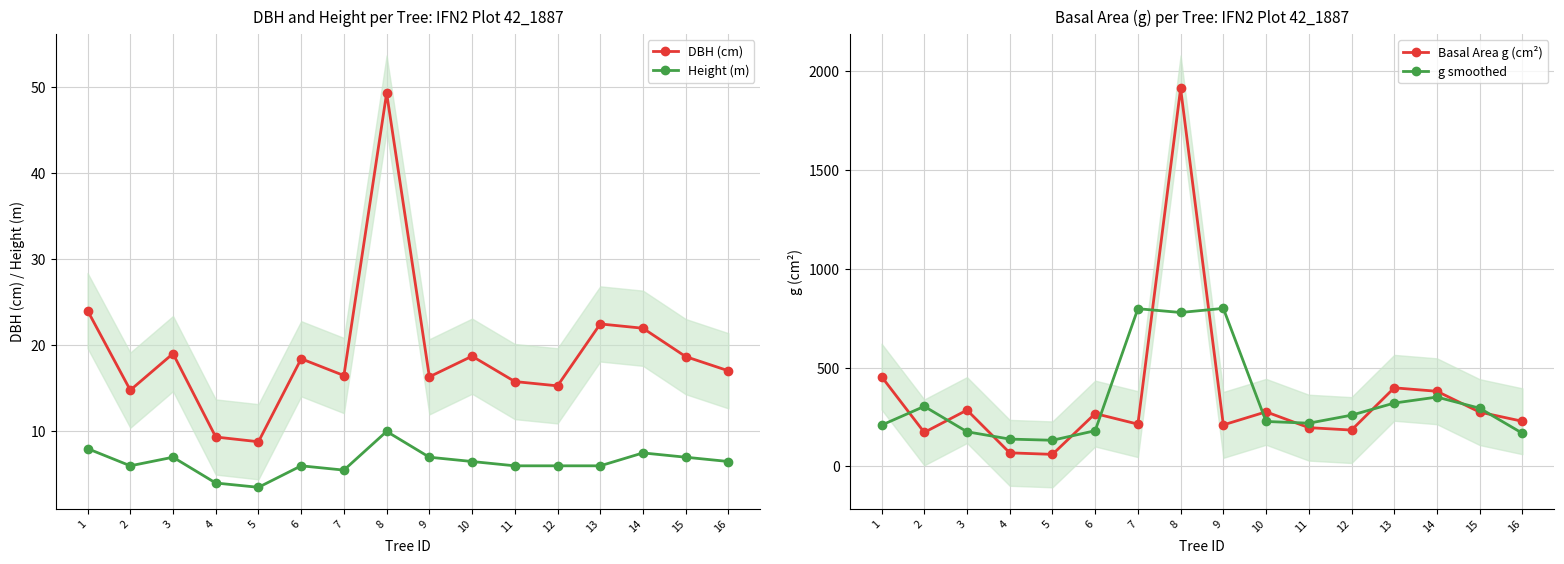

What is the spread (max minus min) of values at 10?

269.6